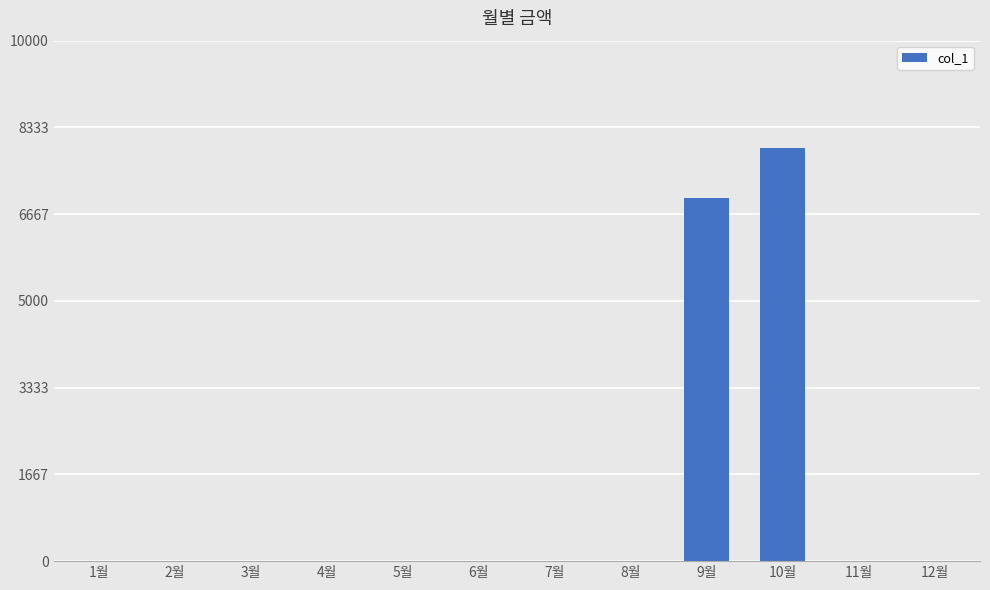

How many values exceed 0?

2